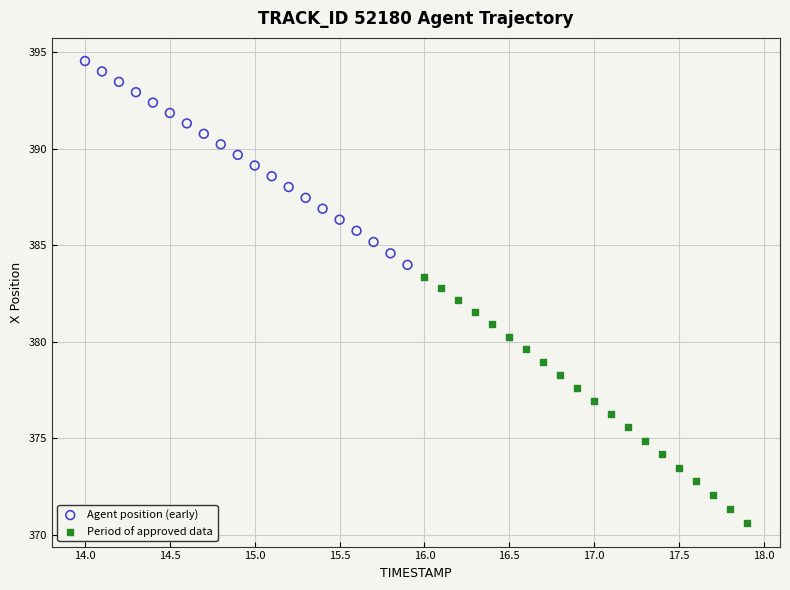

Which series contains the highest Y value?

Agent position (early)